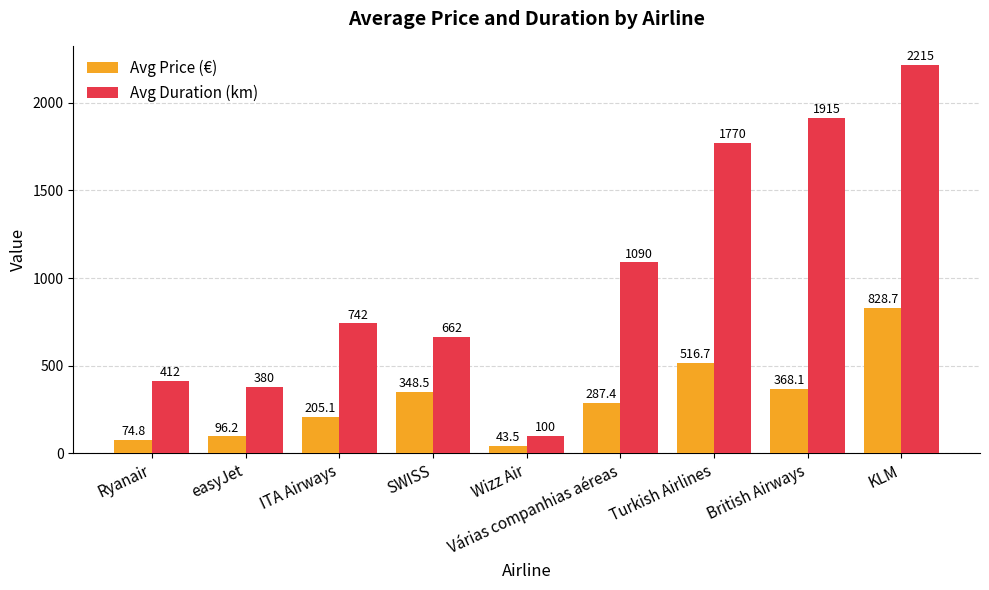

How many bars are there in each group?

2